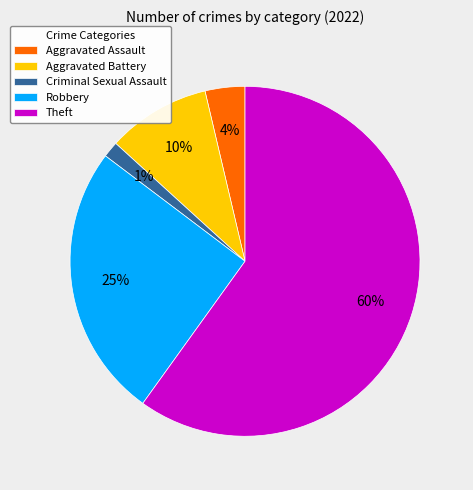

Which category accounts for the majority?

Theft